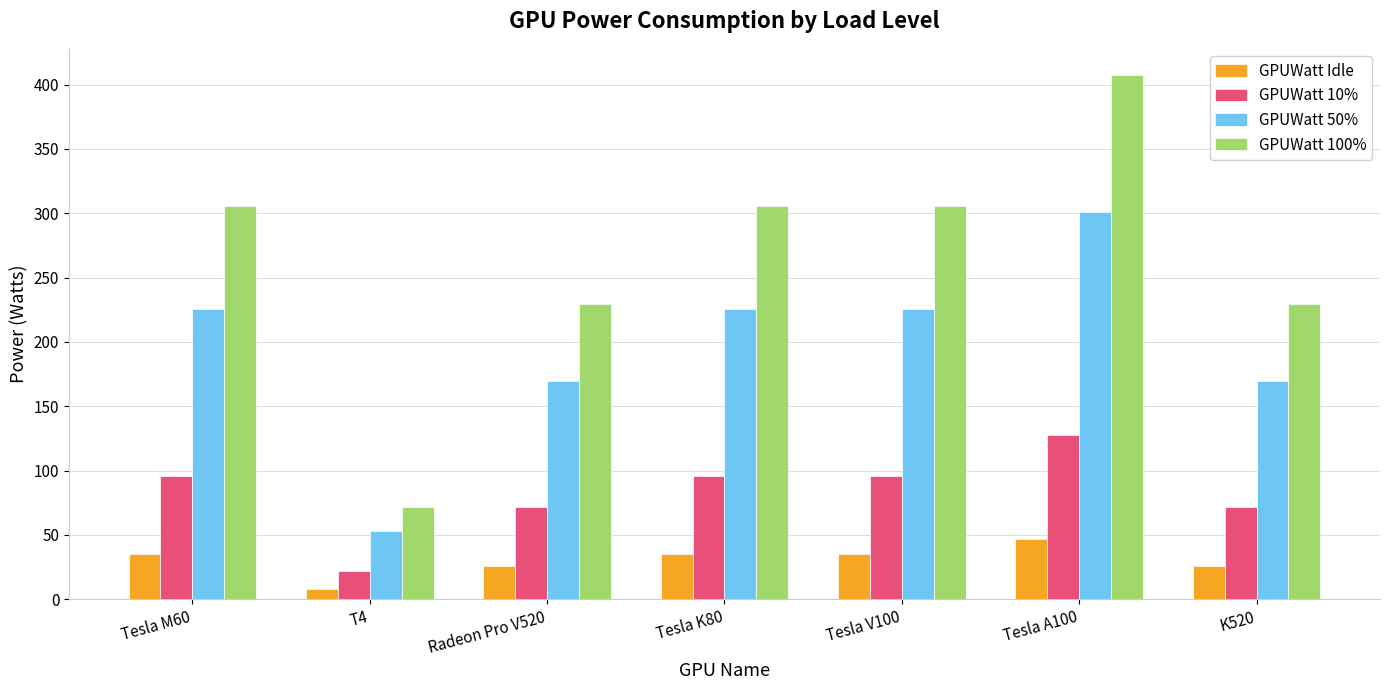

How many bars are there in each group?

4